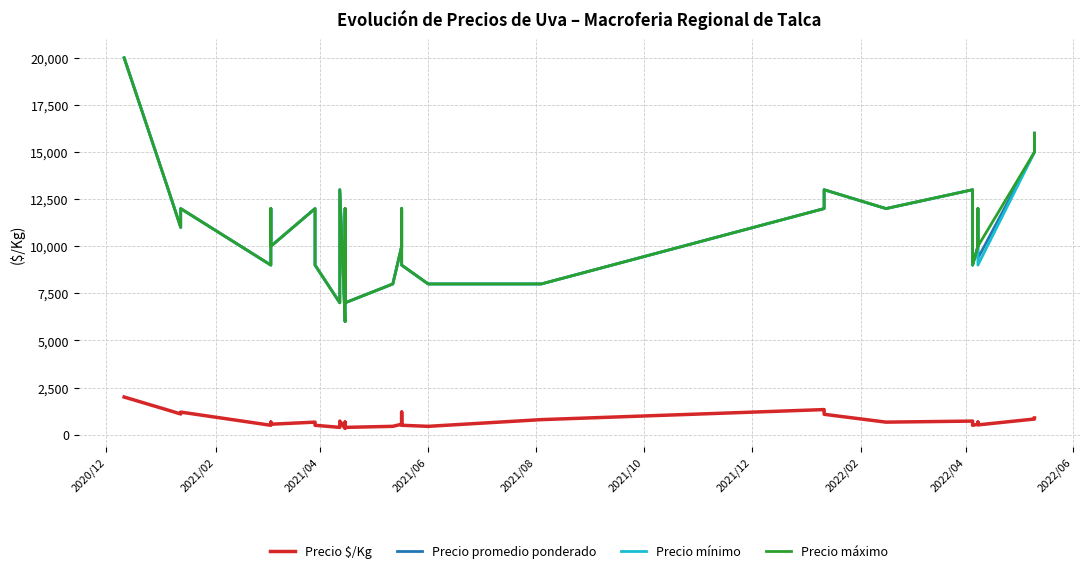

What is the minimum value for Precio máximo?

6000